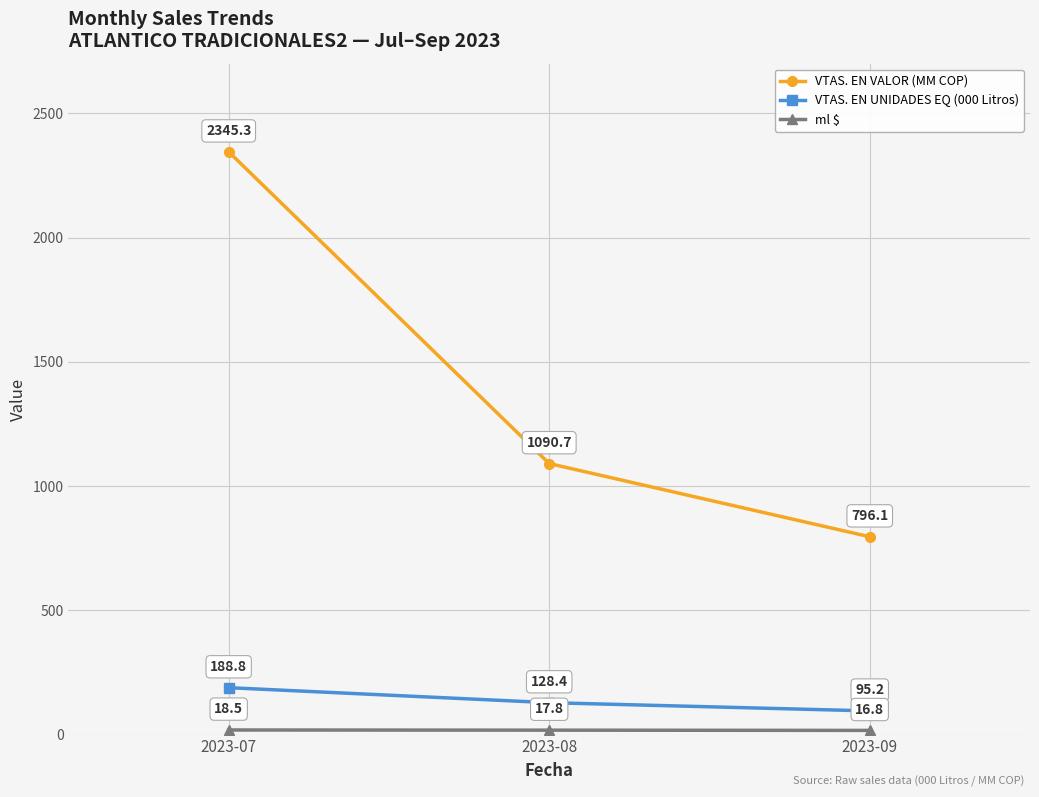

What is the sum of all VTAS. EN UNIDADES EQ (000 Litros) values?

412.4